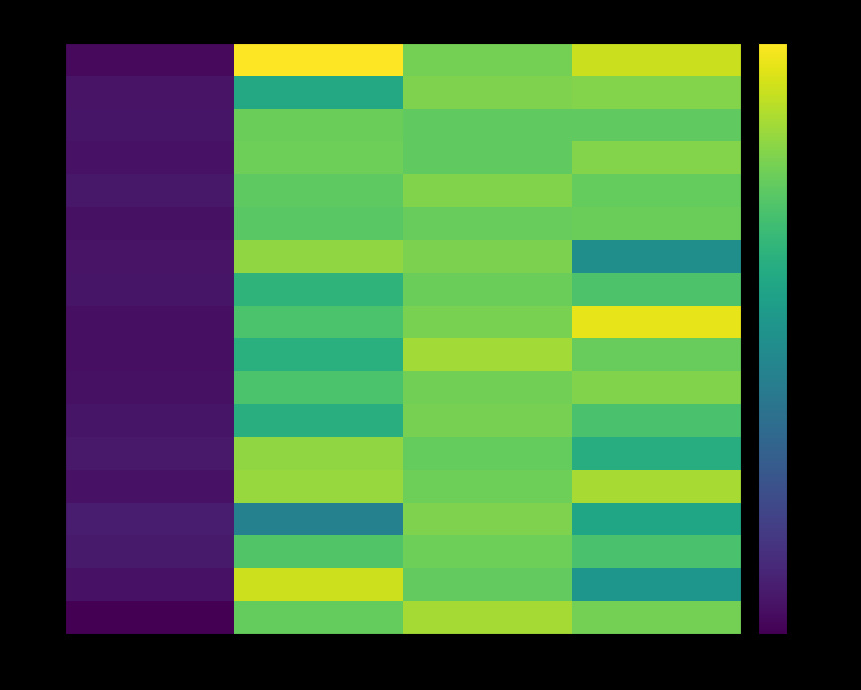

What is the minimum value shown in the chart?

12.2